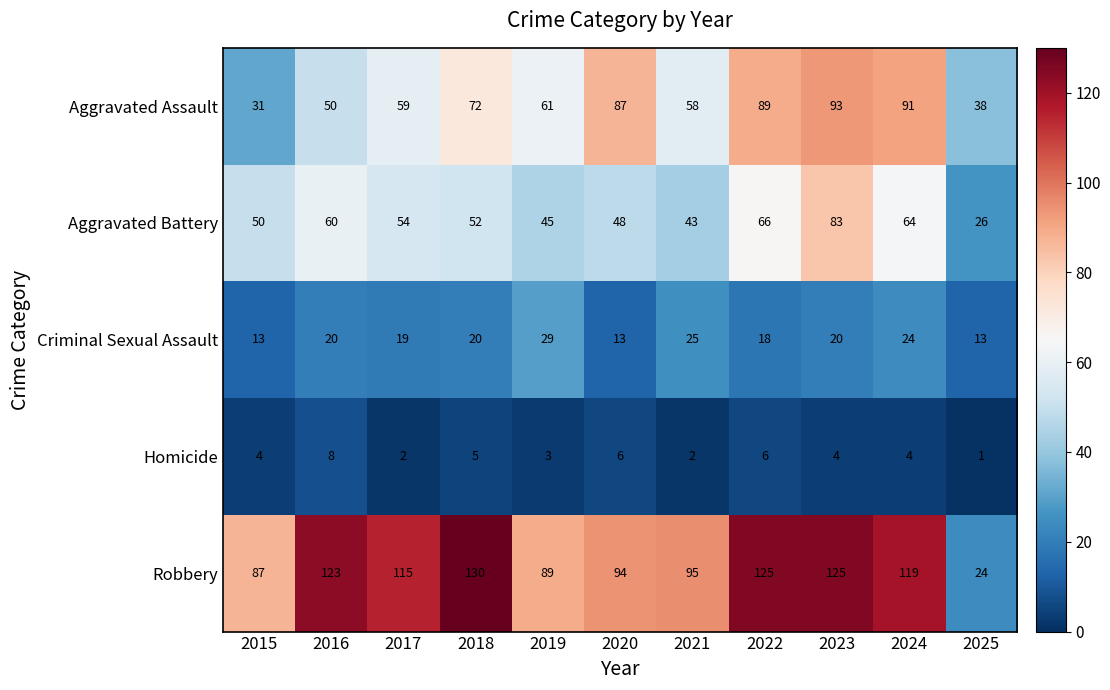

Is it true that Aggravated Assault equals 31 at 2015?

True